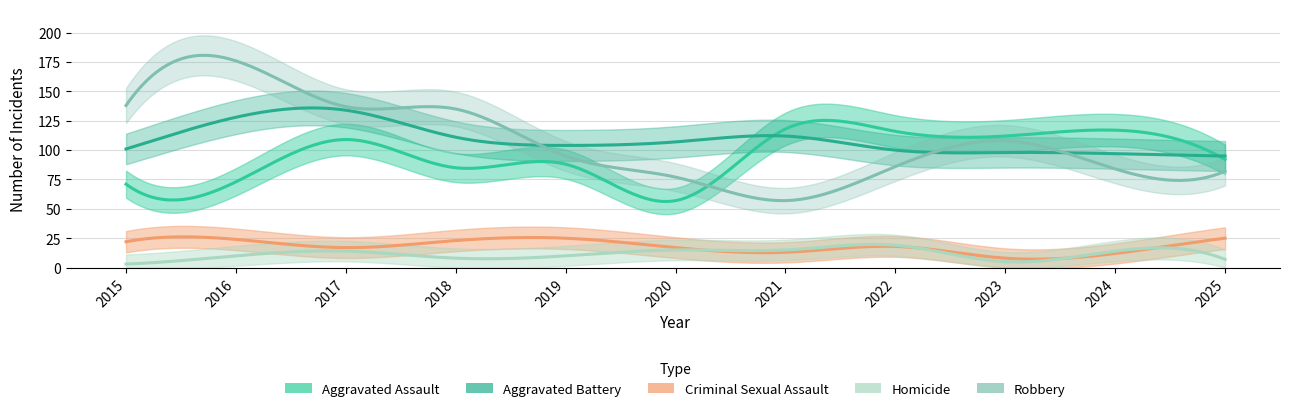

What are all the series names shown in the legend?

Aggravated Assault, Aggravated Battery, Criminal Sexual Assault, Homicide, Robbery